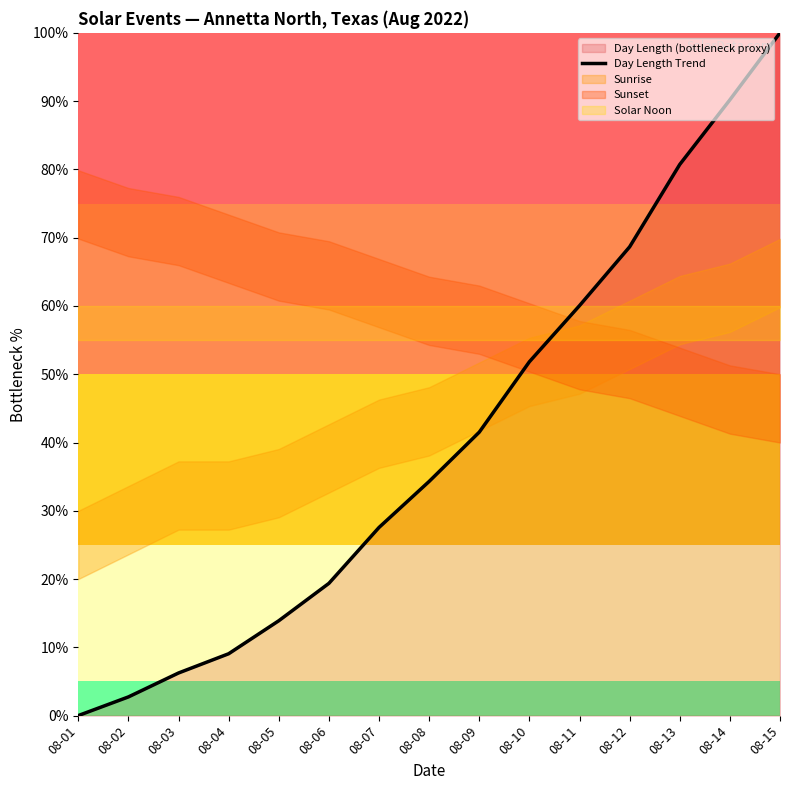

Which has a higher value, 08-02 or 08-08?

08-08